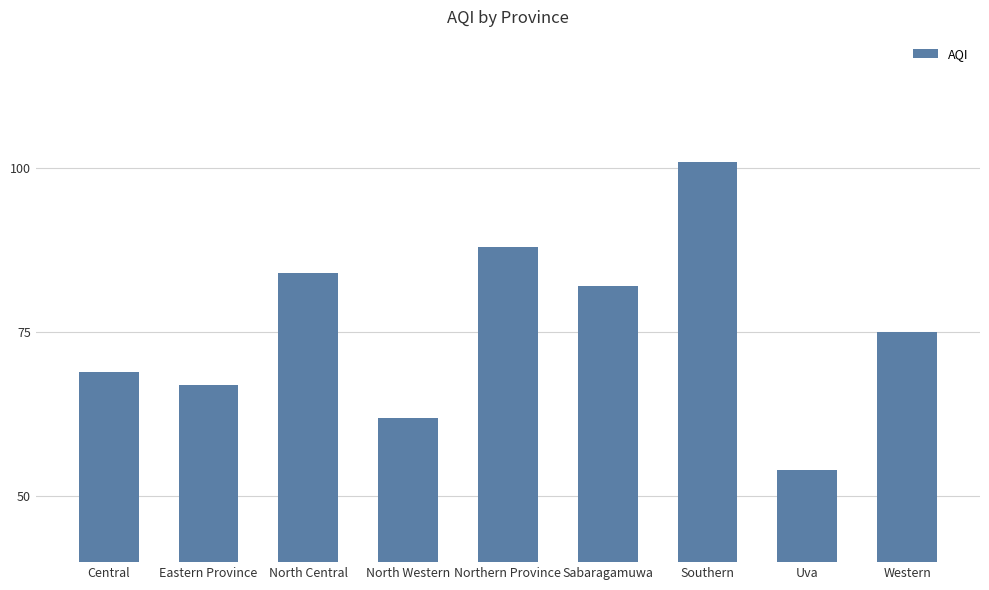

Reading left to right, transcribe all the data shown in this chart.

69	67	84	62	88	82	101	54	75